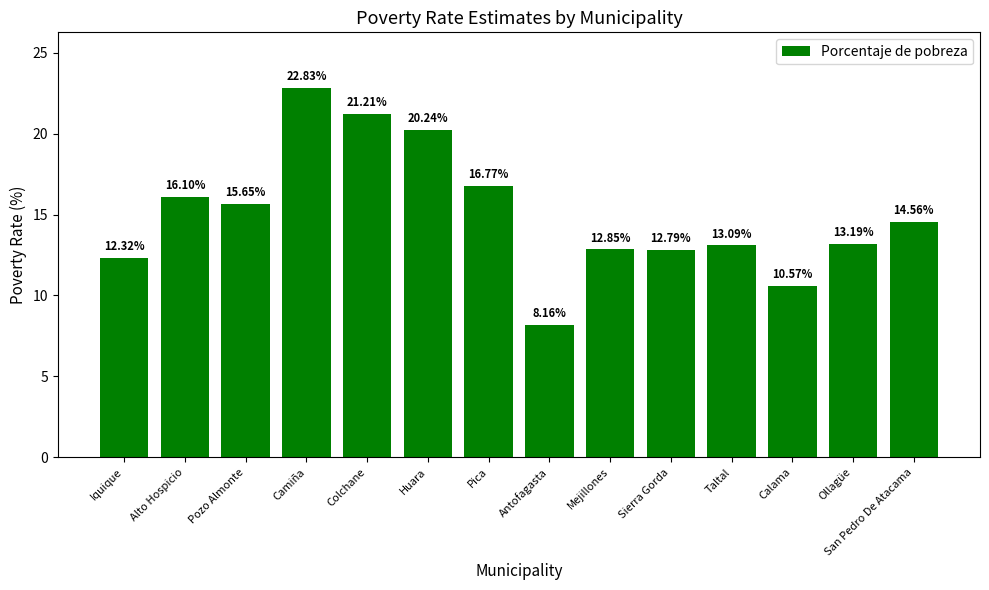

Which has a higher value, Pica or San Pedro De Atacama?

Pica